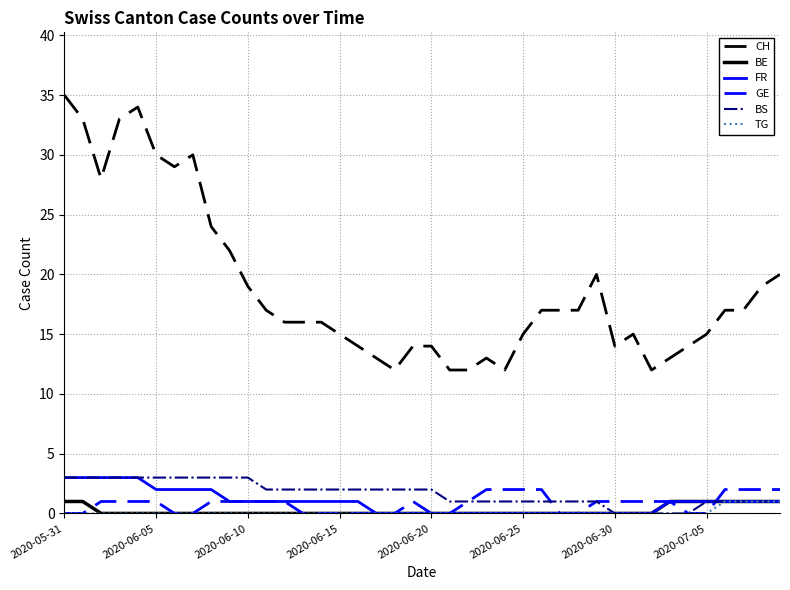

Which series has the largest range (max minus min)?

CH